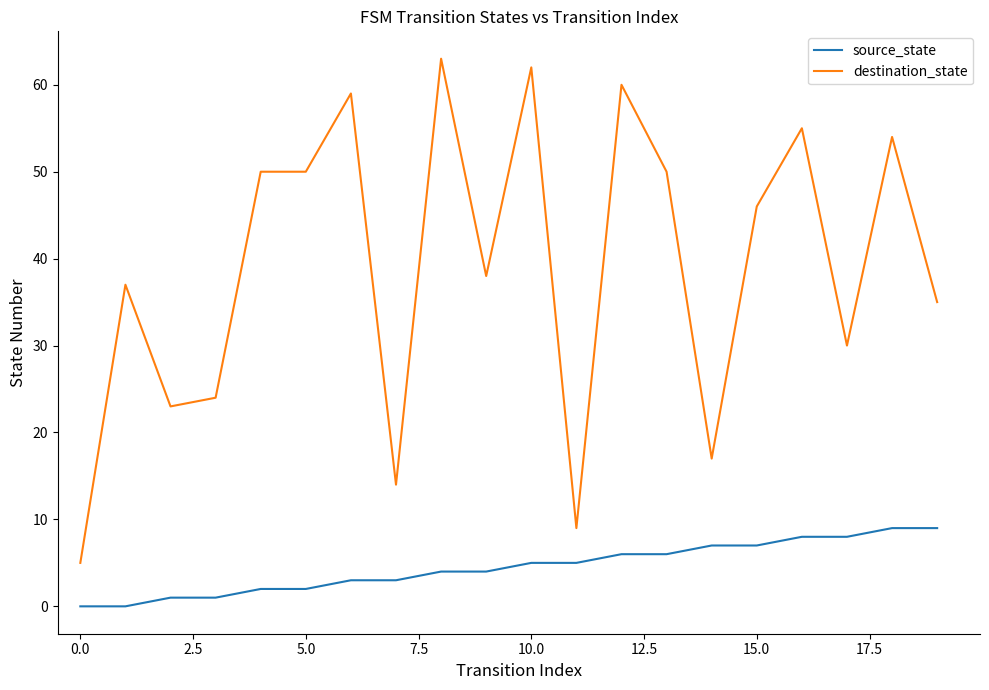

Which series has the largest total across all categories?

destination_state